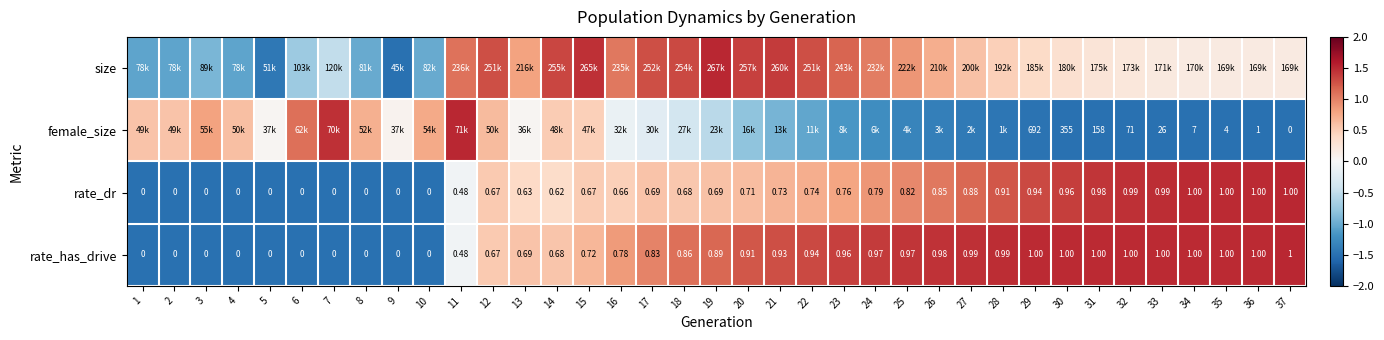

Which series has the widest spread of values?

size